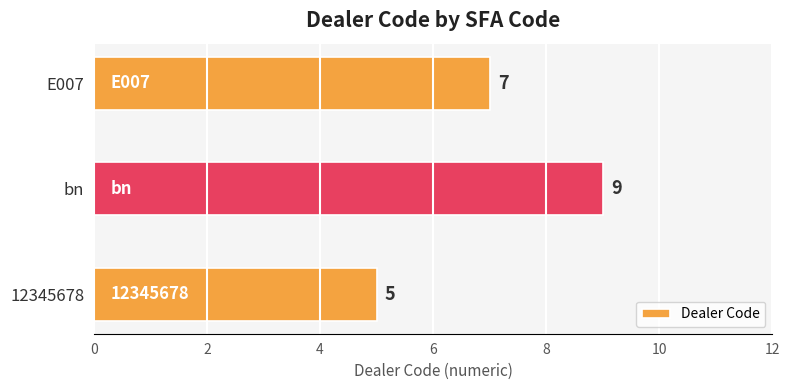

What is the difference between the maximum and second lowest values?

2